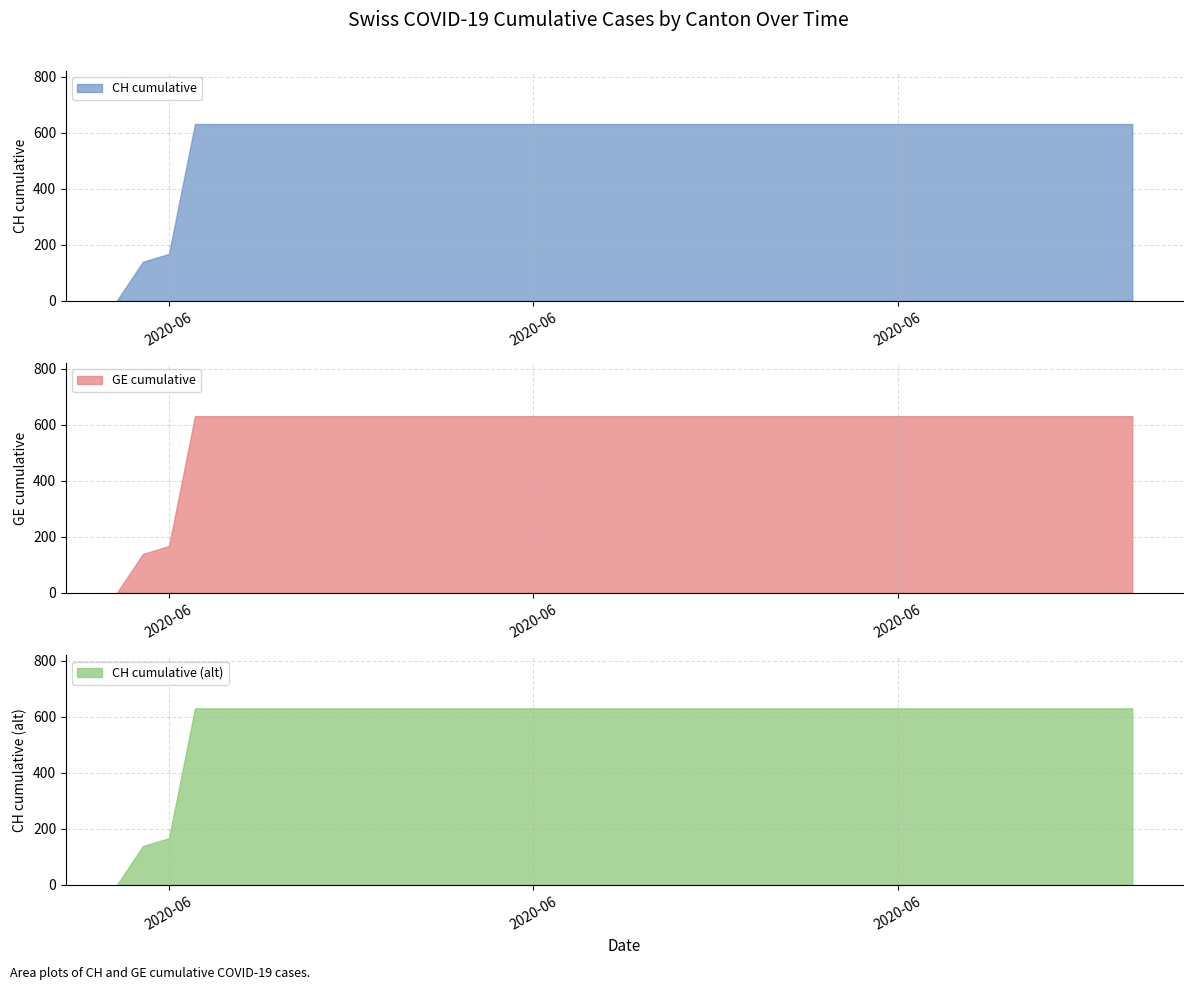

True or false: CH and GE cross at least once.

False